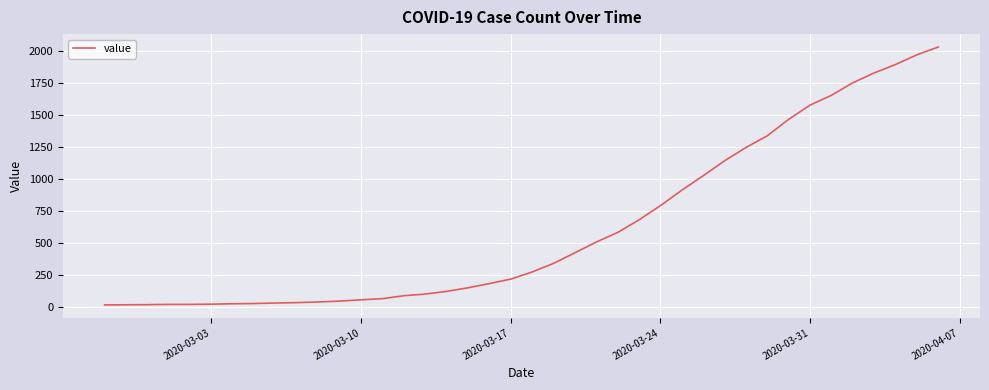

What is the greatest value displayed?

2032